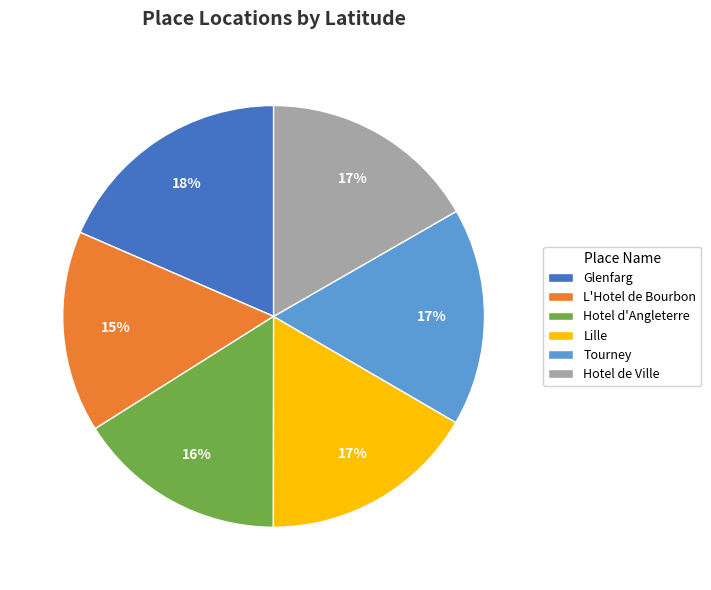

What is the ratio of the value at L'Hotel de Bourbon to the value at Tourney?

0.9